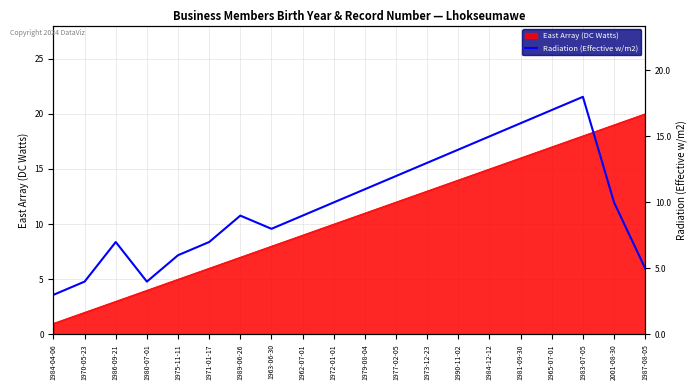

Which category has the lowest value in the East Array (DC Watts) series?

1984-04-06